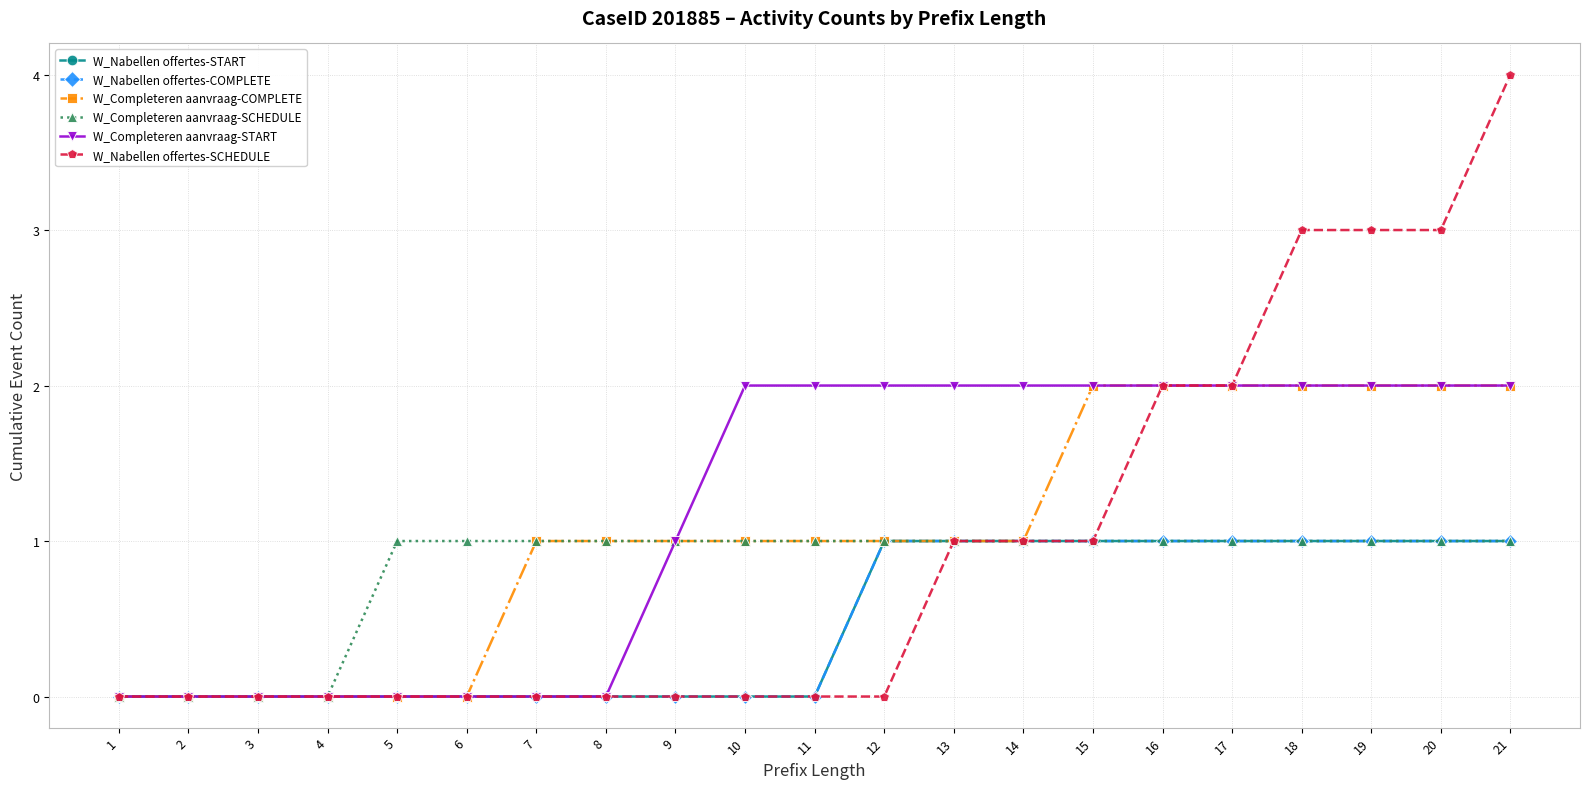

The value of W_Nabellen offertes-START at 2 is 1. True or false?

False